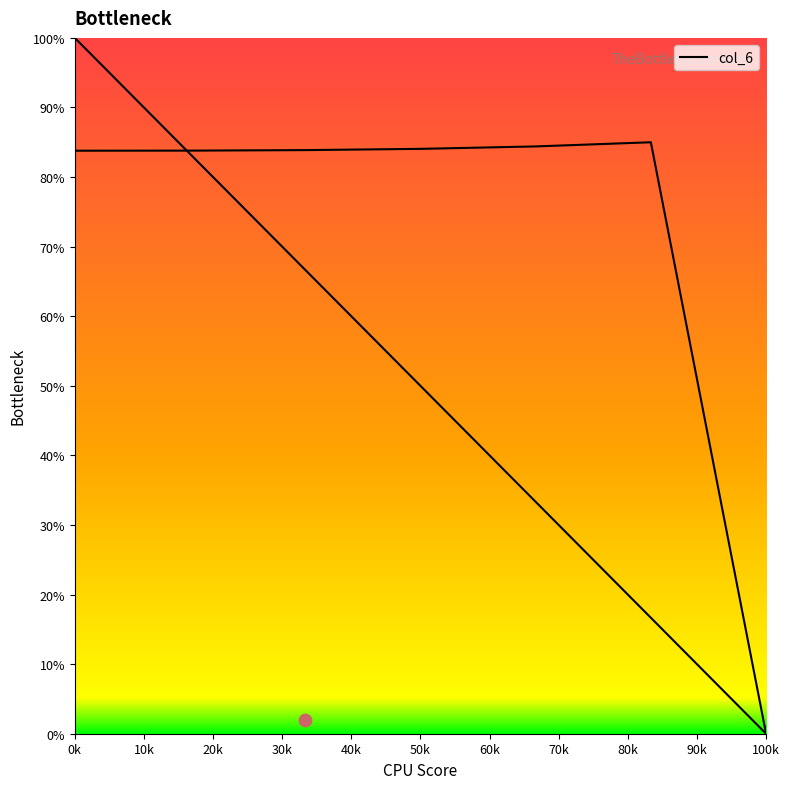

Approximately how many times larger is the value at 0.2139939259005642 compared to 0.0?

1.0